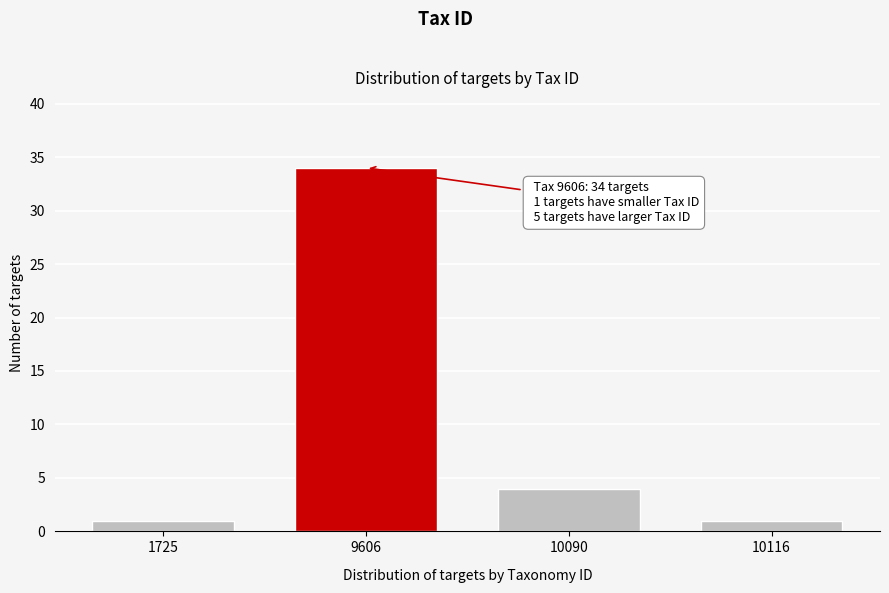

Reading left to right, list all the values displayed in this chart.

1725=1	9606=34	10090=4	10116=1